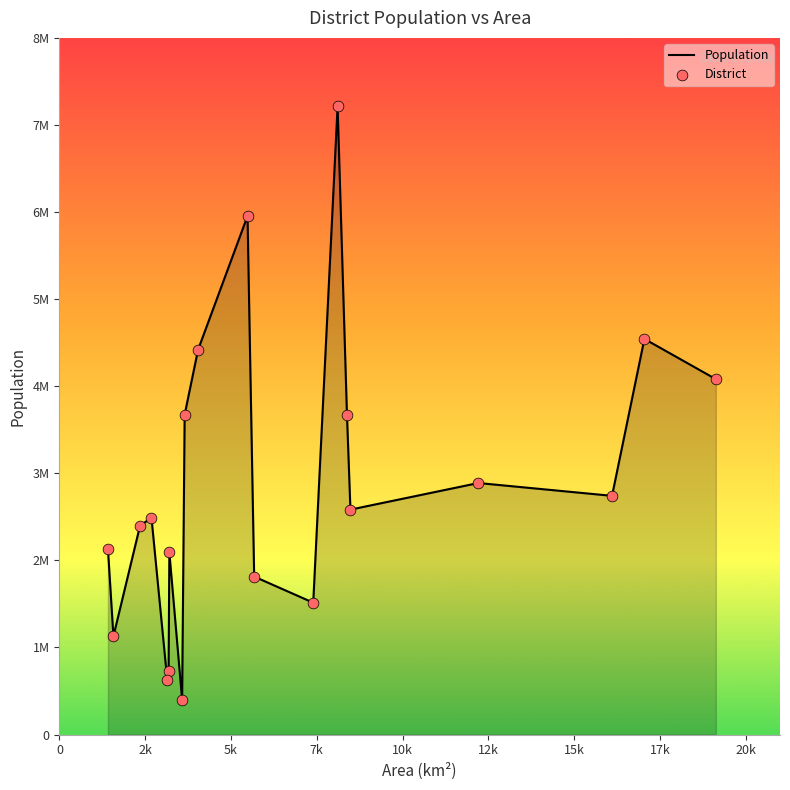

Is this an area chart (filled region under the line)?

Yes